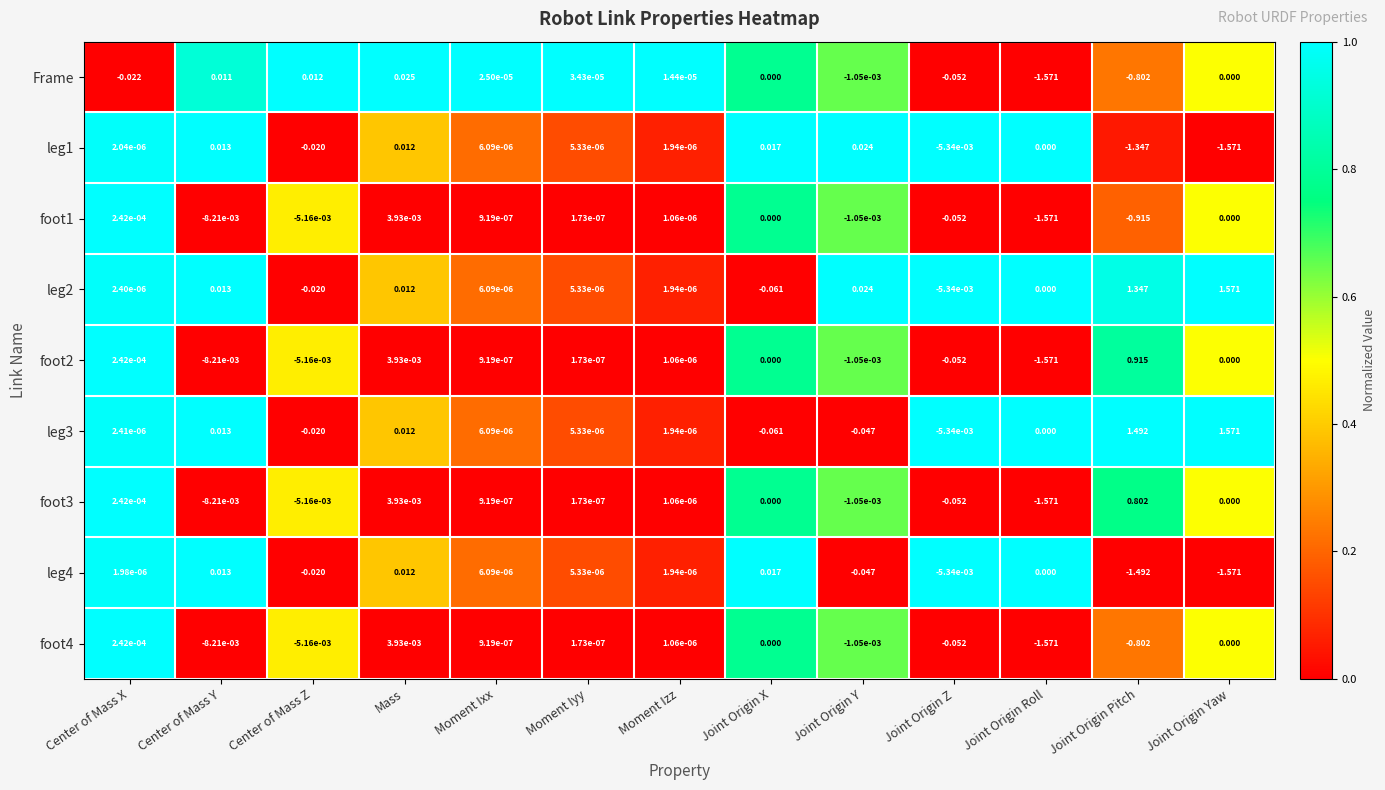

Rank the categories by leg4 value from lowest to highest.

Joint Origin Yaw, Joint Origin Pitch, Joint Origin Y, Center of Mass Z, Joint Origin Z, Joint Origin Roll, Moment Izz, Center of Mass X, Moment Iyy, Moment Ixx, Mass, Center of Mass Y, Joint Origin X